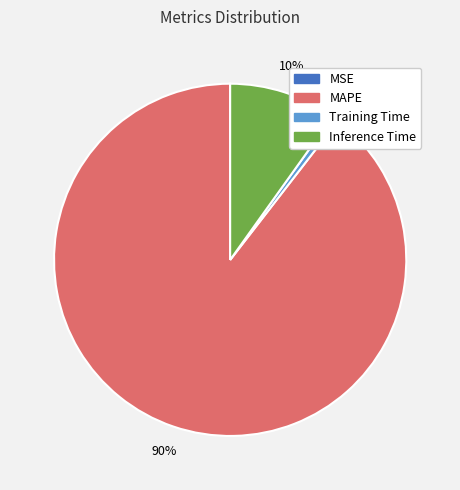

The Inference Time slice represents 10% of the pie. True or false?

True